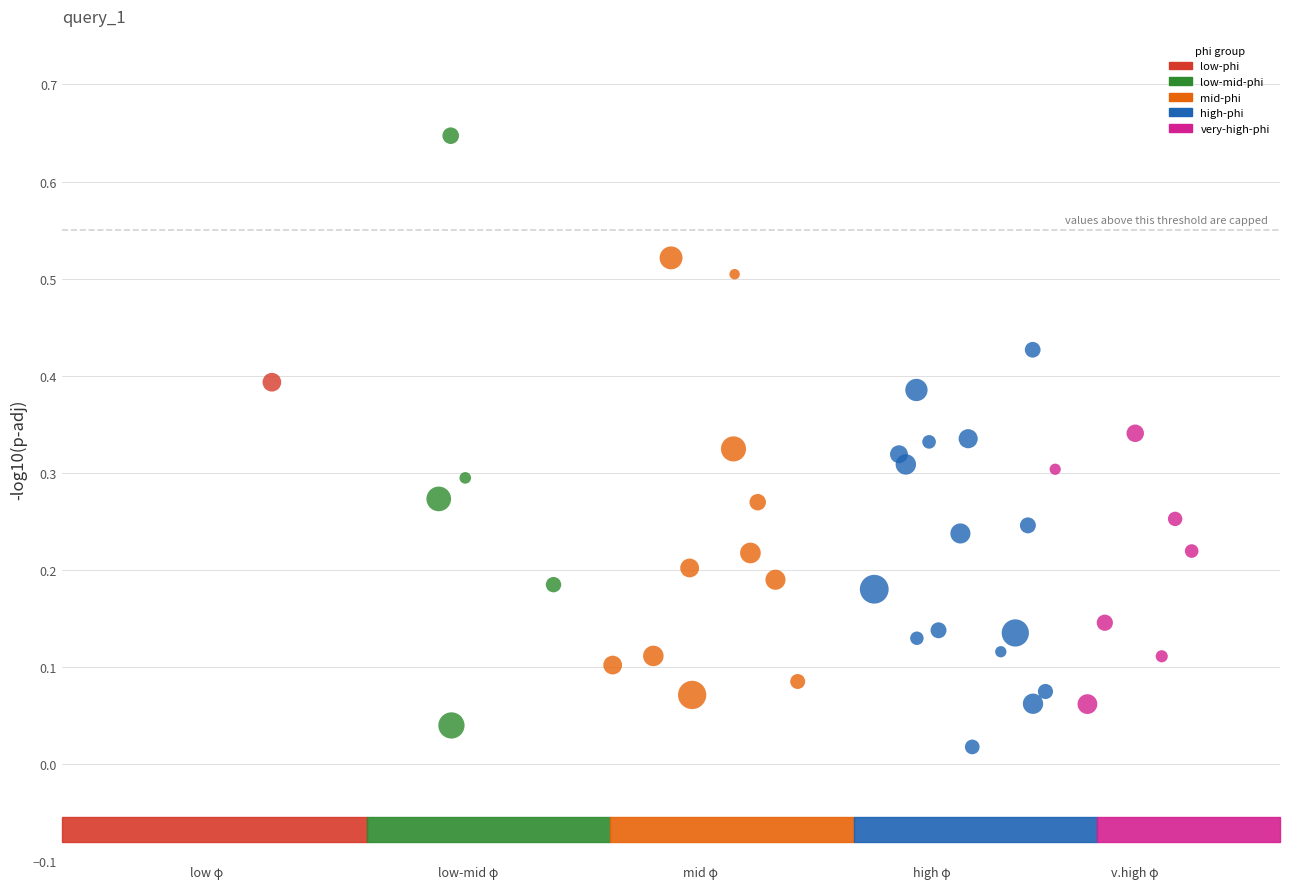

What are all the series names shown in the legend?

low-phi, low-mid-phi, mid-phi, high-phi, very-high-phi